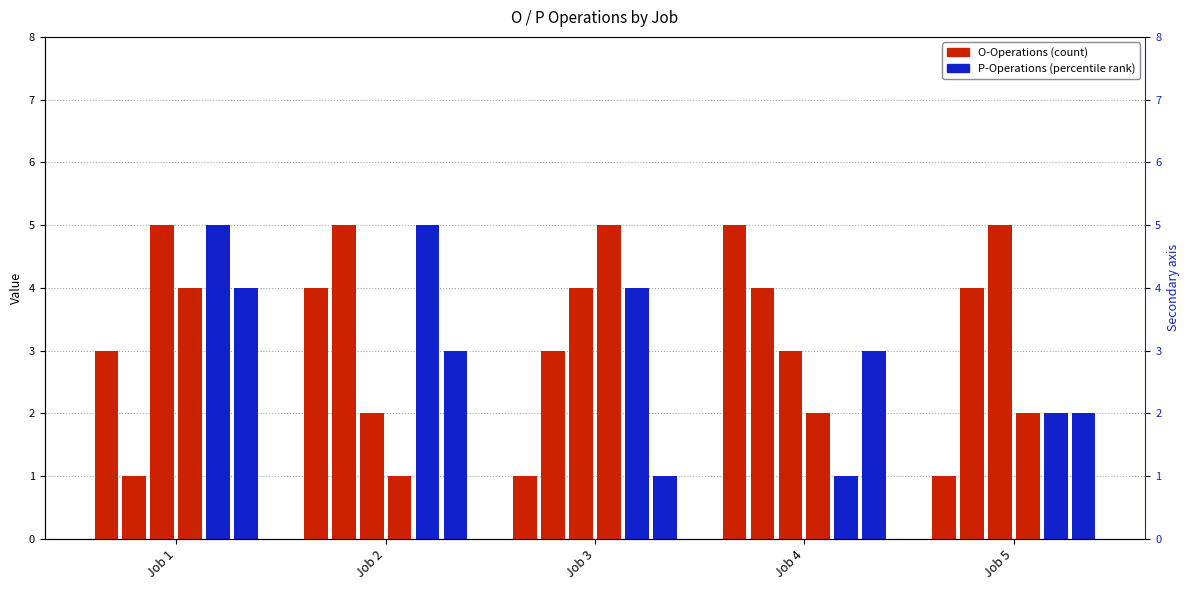

Which category has the highest value across all series?

Job 4